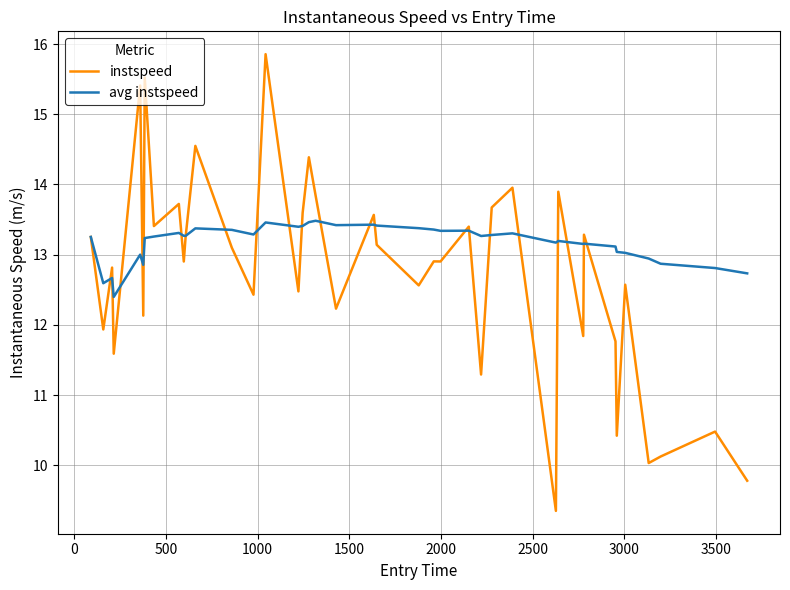

List the series in order of their peak value, highest first.

instspeed, avg instspeed